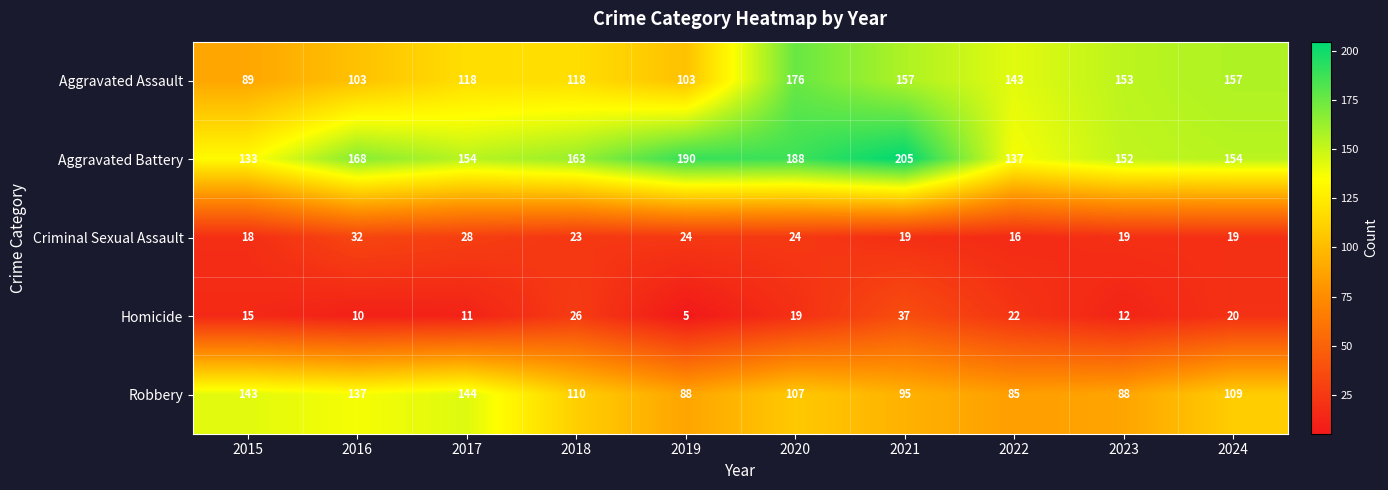

Read the Criminal Sexual Assault value at 2024, to the nearest 5.

20